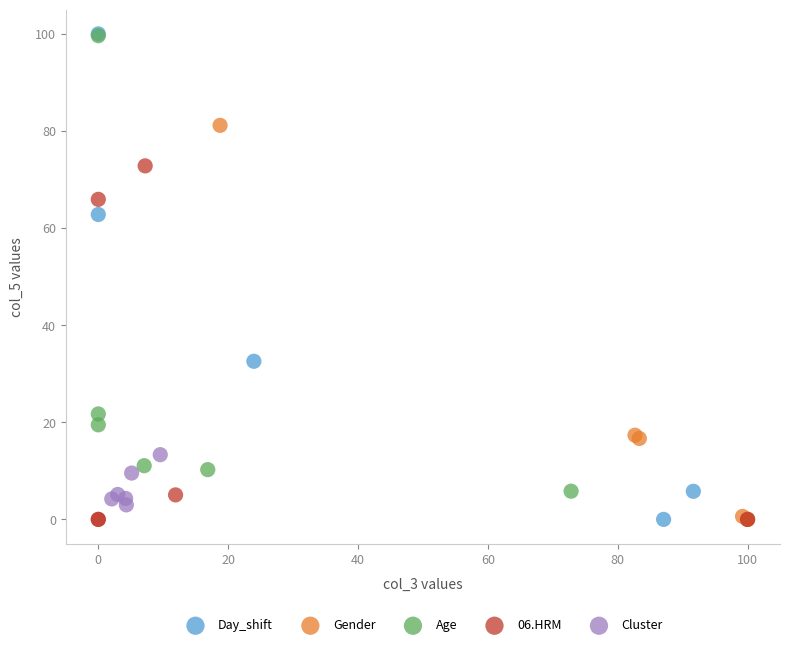

What are all the series names shown in the legend?

Day_shift, Gender, Age, 06.HRM, Cluster